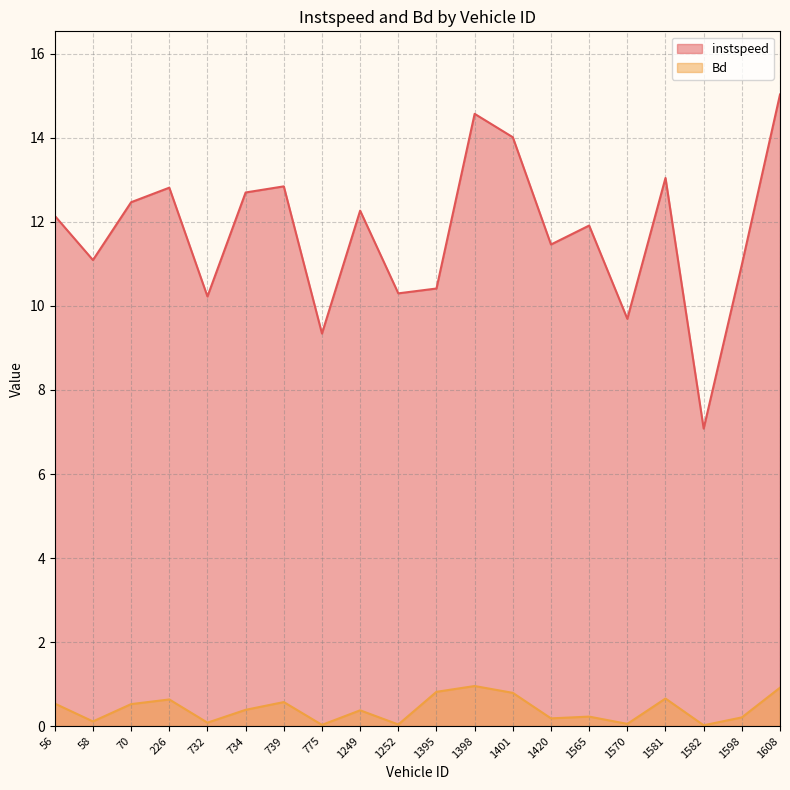

True or false: instspeed and Bd cross at least once.

False